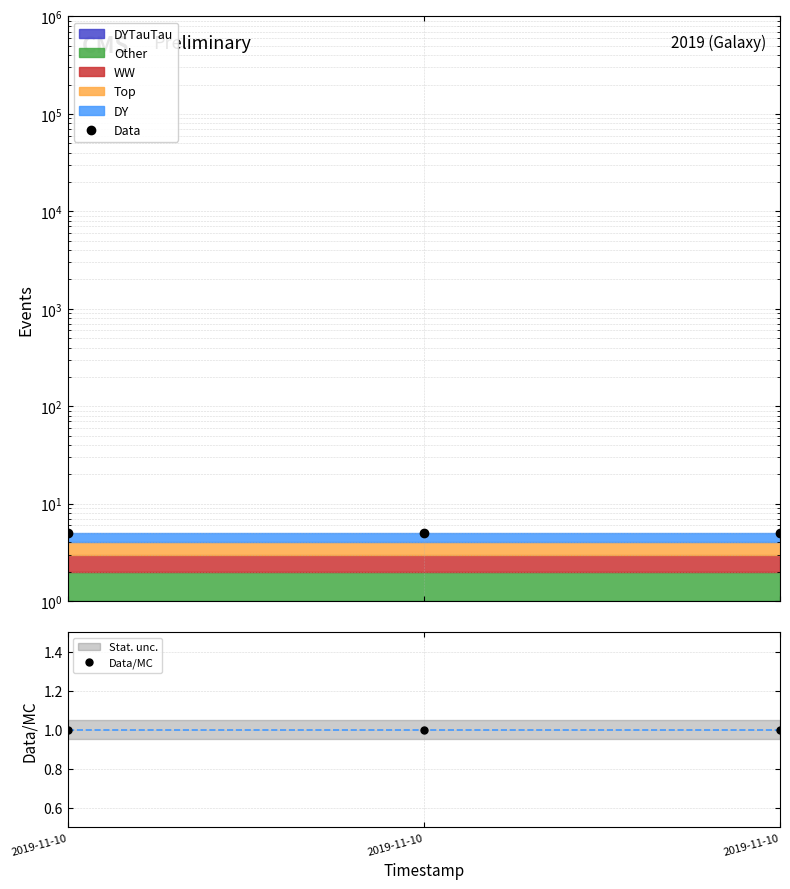

What is the smallest value displayed?

1